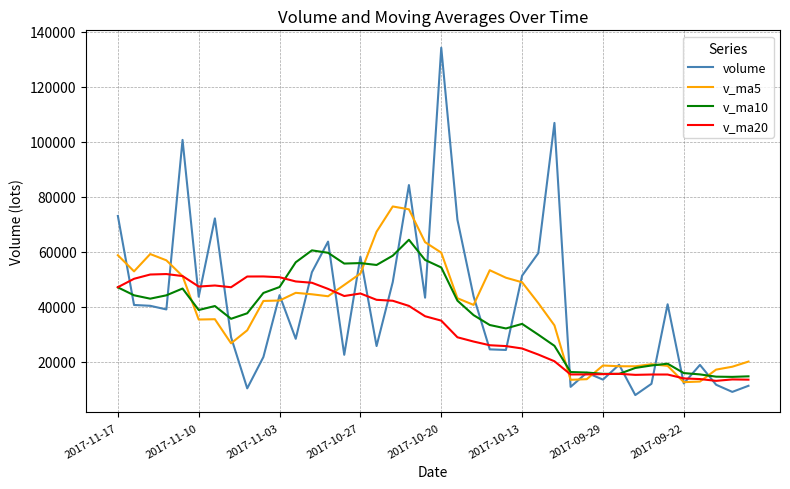

True or false: v_ma20 and v_ma10 cross at least once.

True